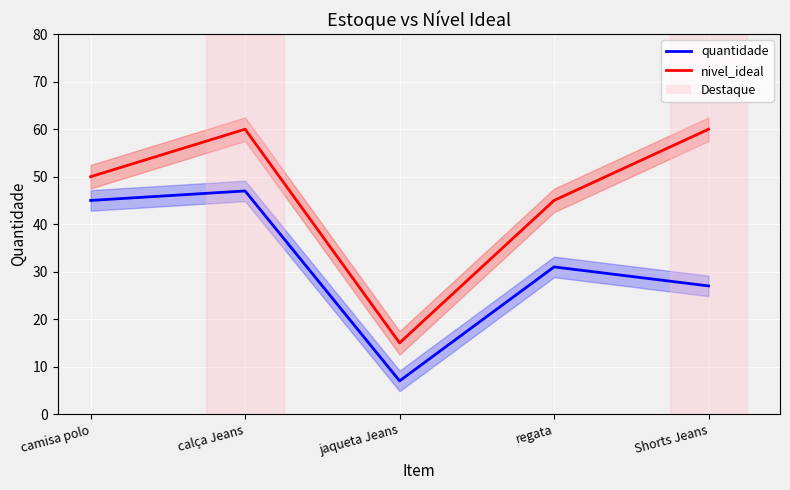

True or false: quantidade has a value of 10 at Shorts Jeans.

False